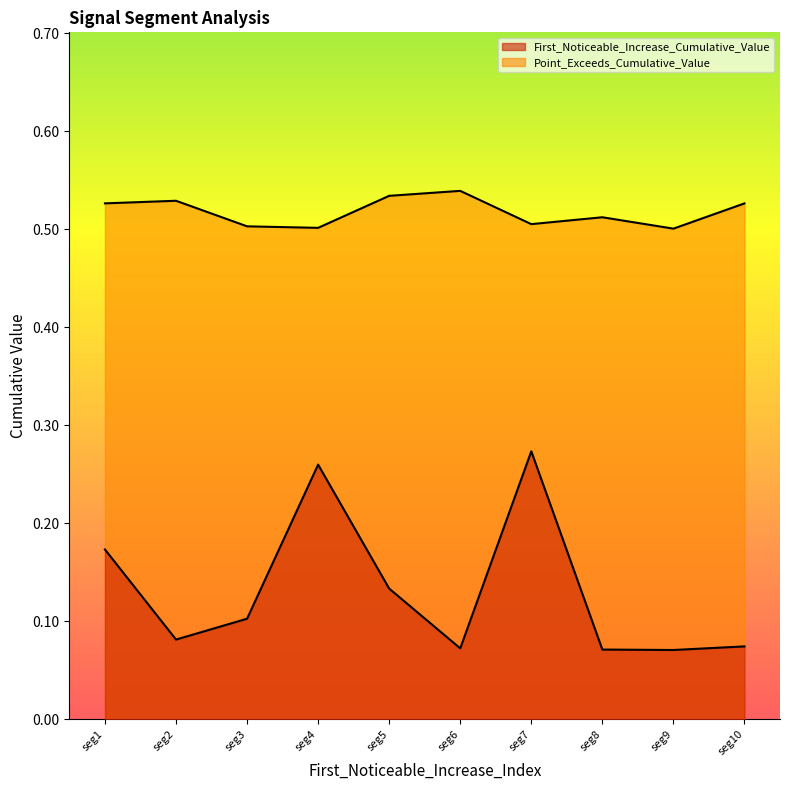

Reading right to left, extract all data points from this chart.

First_Noticeable_Increase_Cumulative_Value: 0.1	0.1	0.1	0.3	0.1	0.1	0.3	0.1	0.1	0.2
Point_Exceeds_Cumulative_Value: 0.5	0.5	0.5	0.5	0.5	0.5	0.5	0.5	0.5	0.5